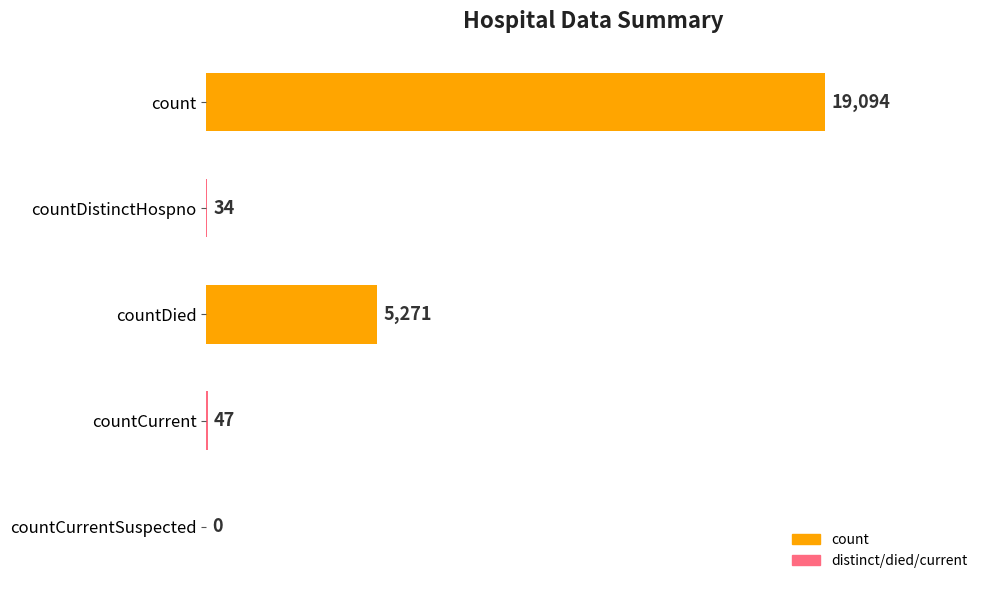

What is the greatest value displayed?

19094